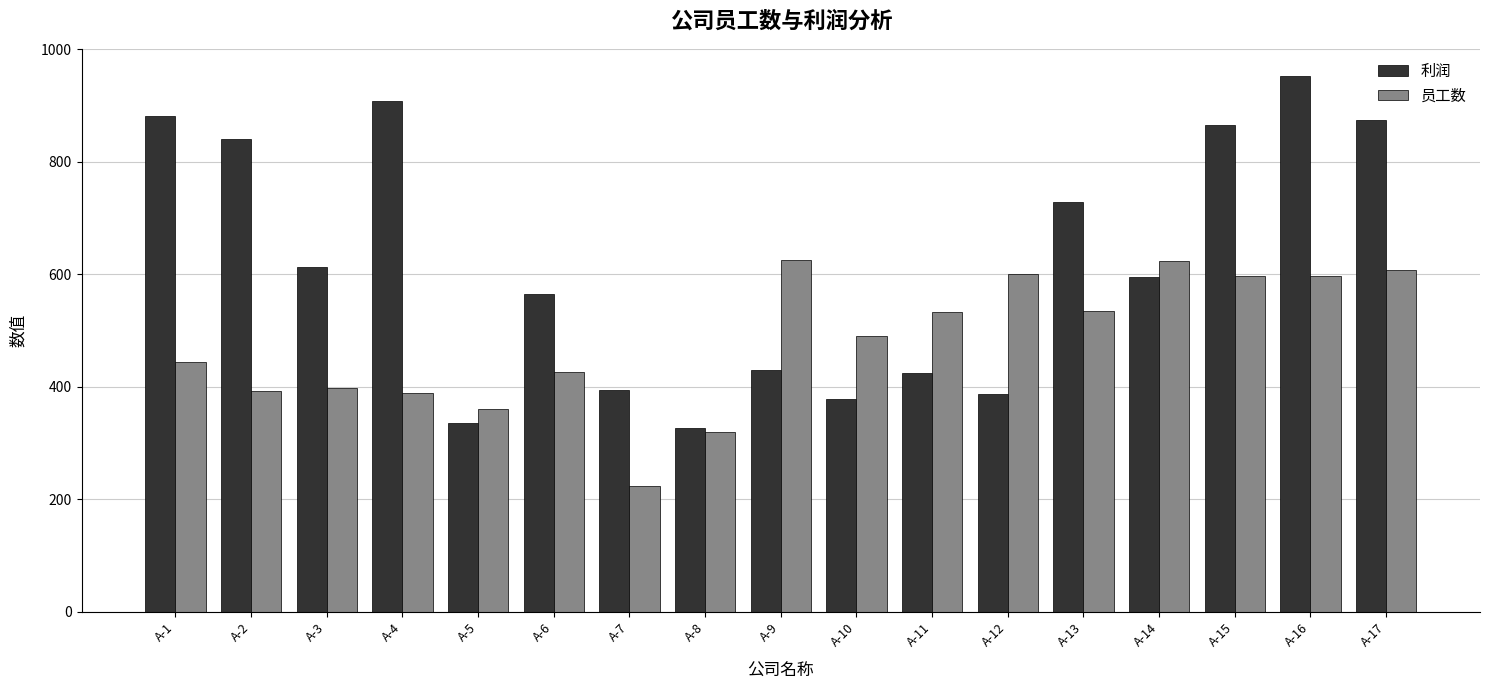

Where does the 利润 series first go above 595?

A-1